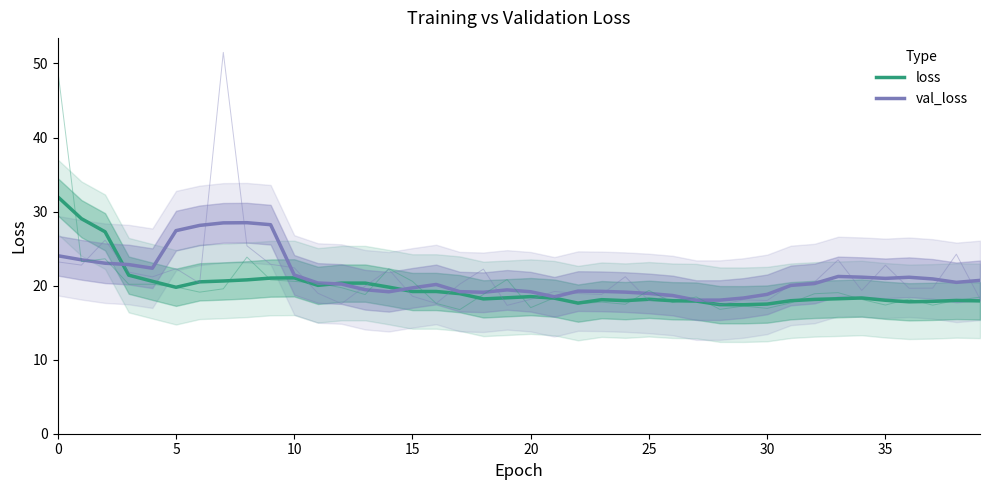

List the series in order of their peak value, highest first.

loss, val_loss